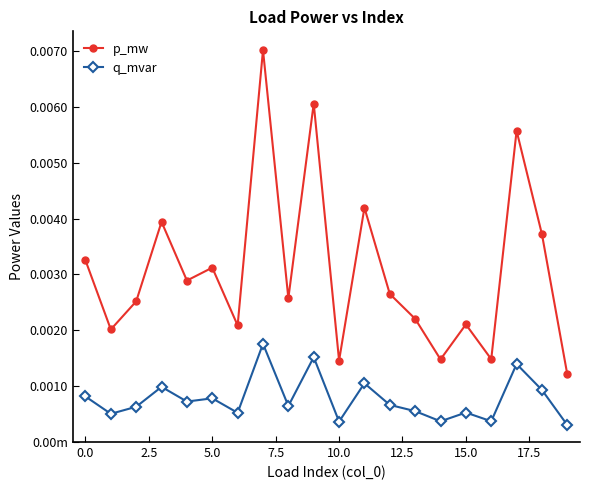

Is this an area chart (filled region under the line)?

No